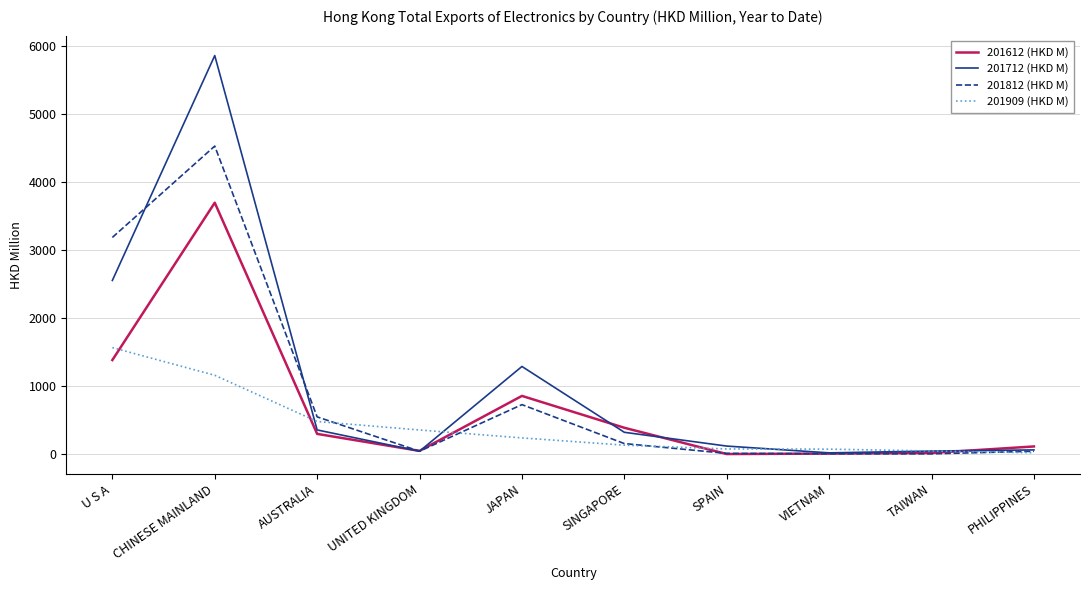

The 201812 (HKD M) series shows 731.0 at JAPAN. True or false?

True